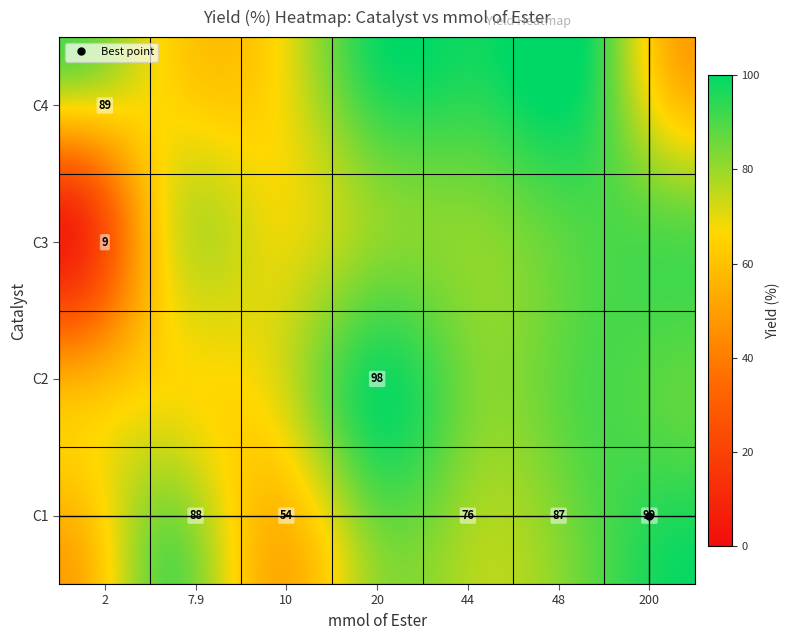

Approximately how many times larger is the value at 5 compared to 3?

2.4